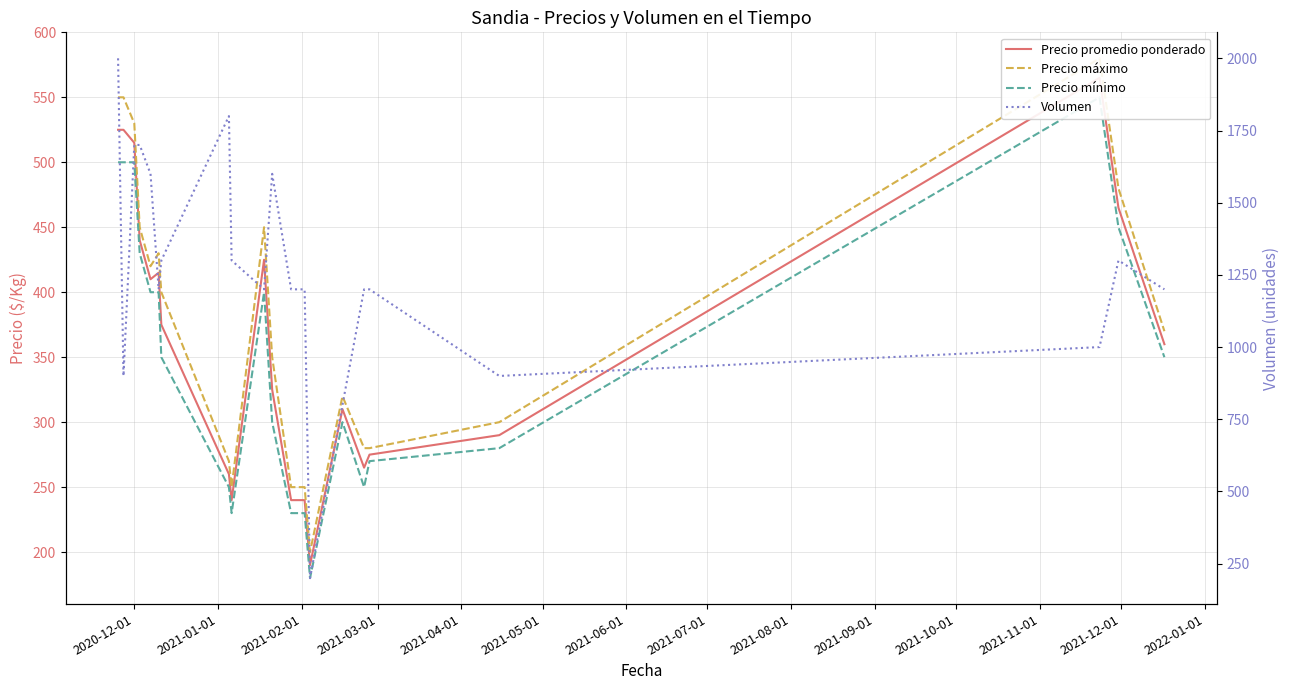

At how many categories does at least one series exceed 1656?

4